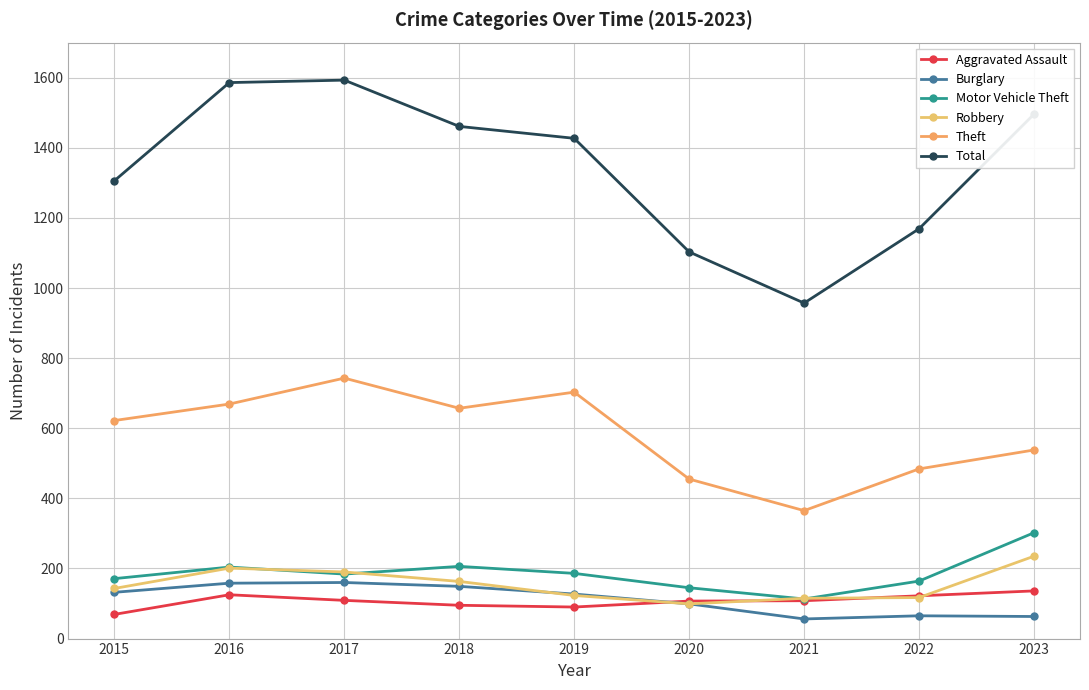

At which category does Robbery reach its first local valley?

2020